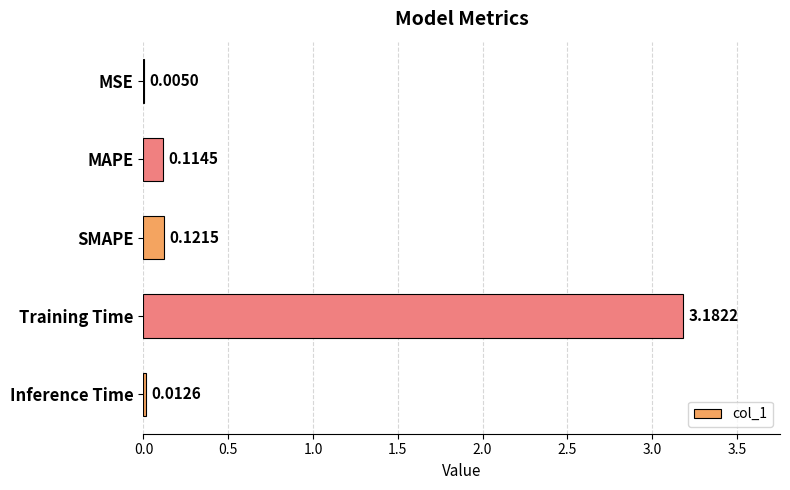

What is the change in value from MSE to Training Time?

+3.2